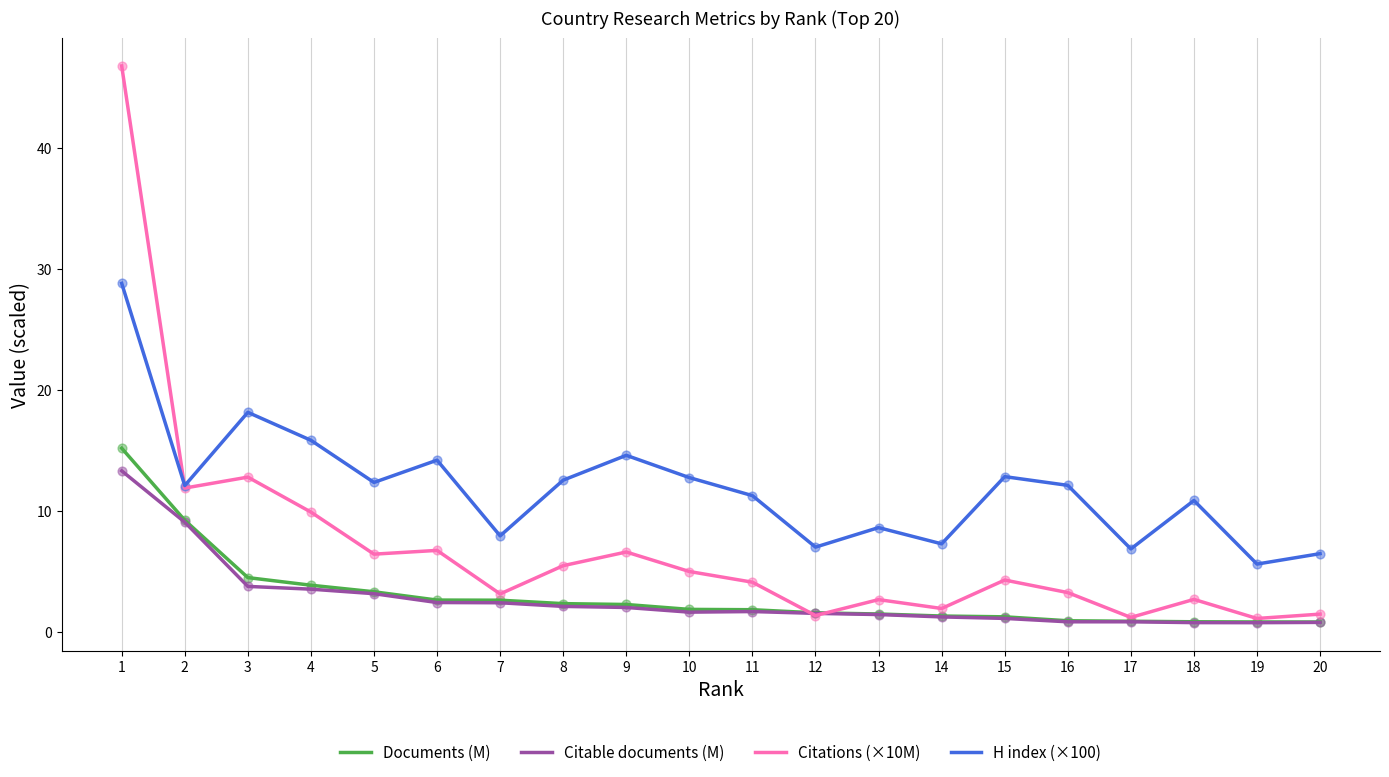

Which series has the largest total across all categories?

H index (×100)